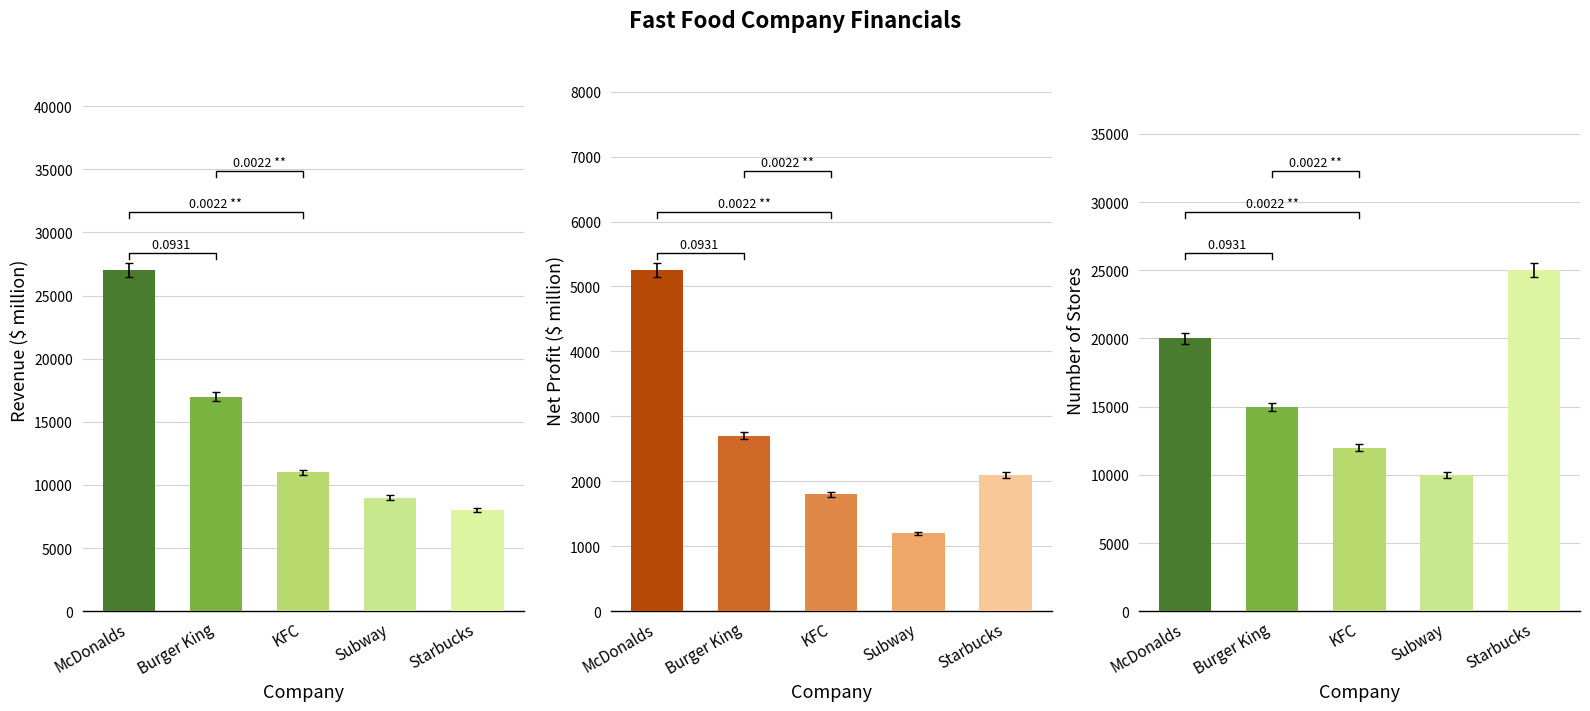

What is the spread (max minus min) of values at Burger King?

14300